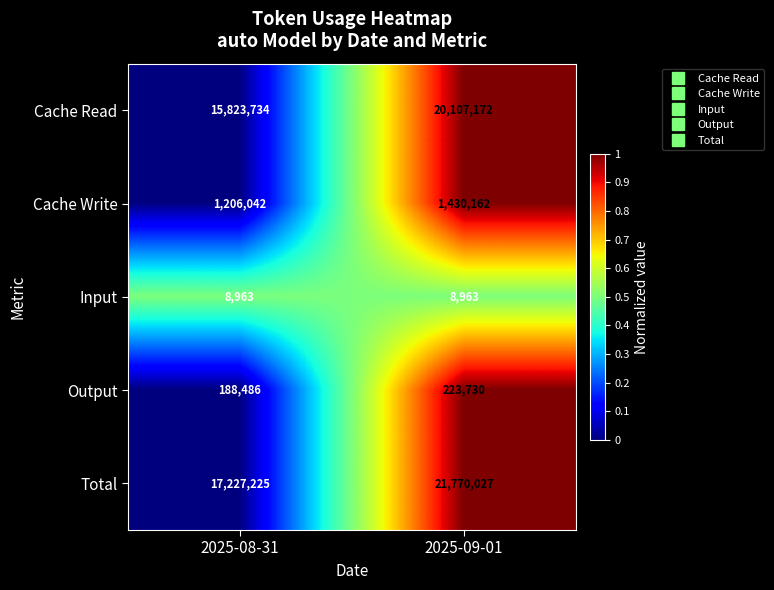

Which series changed the most between 2025-08-31 and 2025-09-01?

Total